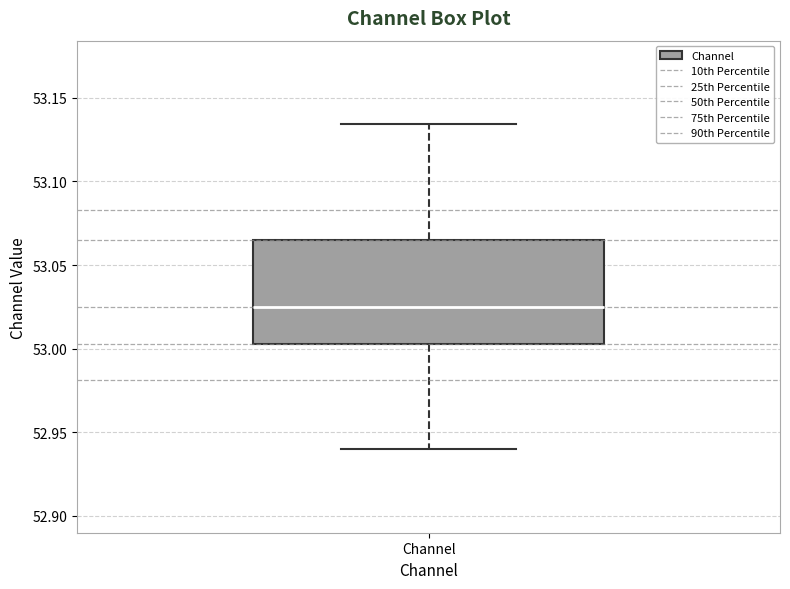

Read this box plot against the y-axis: the position of the median line, the range covered by the box, and the ends of both whiskers. The values are not printed on the chart, so give them approximately, as read against the axis.

median 53.025, box 53.005 to 53.065, whiskers 52.940 to 53.135